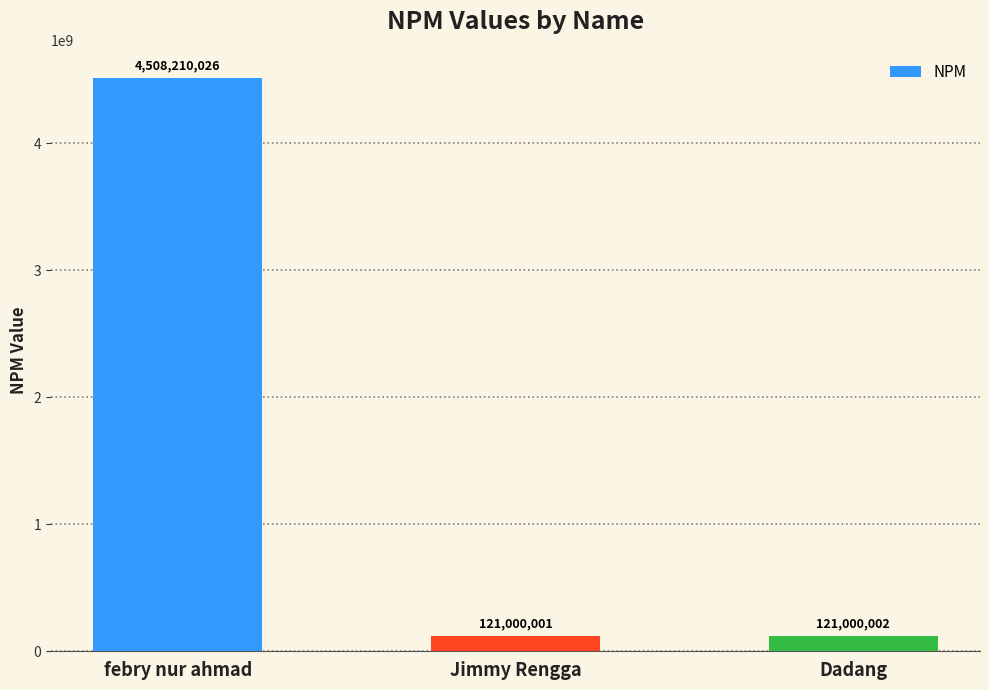

Reading right to left, list all the values displayed in this chart.

Dadang=121000002	Jimmy Rengga=121000001	febry nur ahmad=4508210026